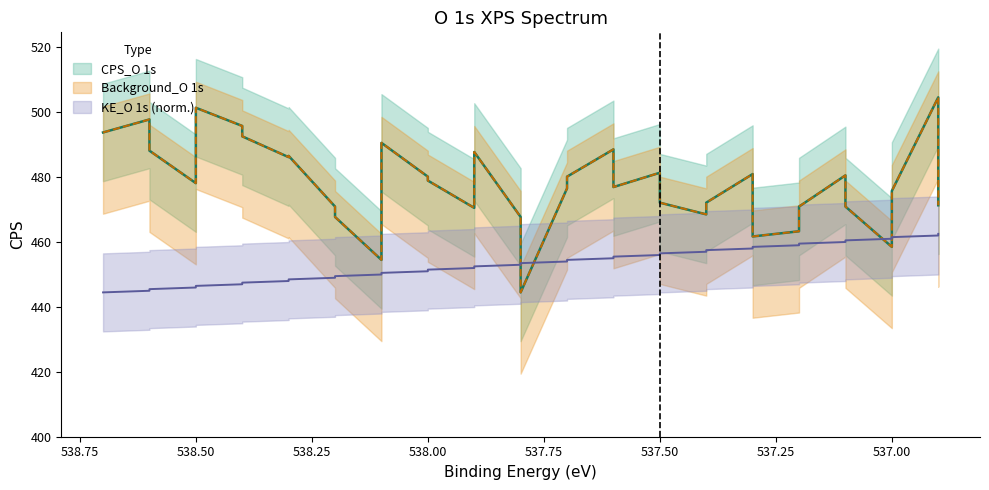

Between 538.5 and 537.4, which series saw the biggest shift?

KE_O 1s